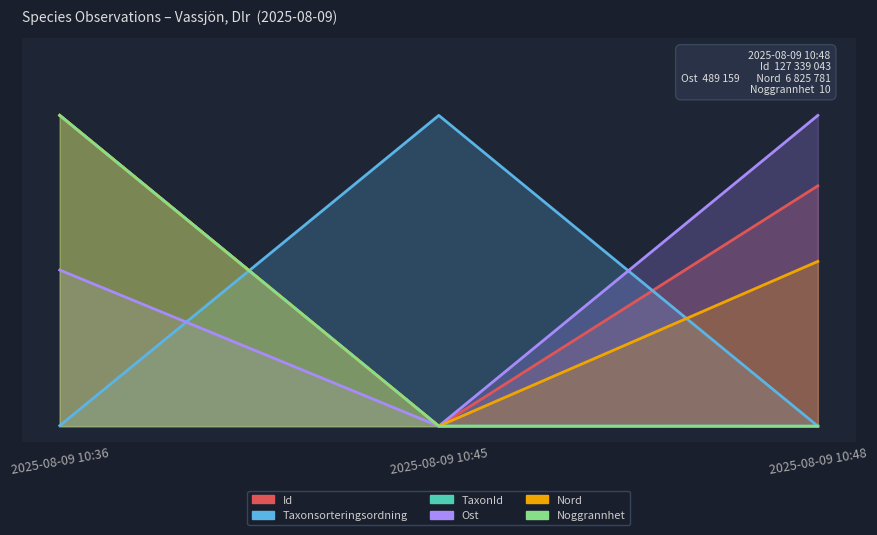

Is the value of Taxonsorteringsordning at 2025-08-09 10:36 greater than the value of Id at 2025-08-09 10:48?

No